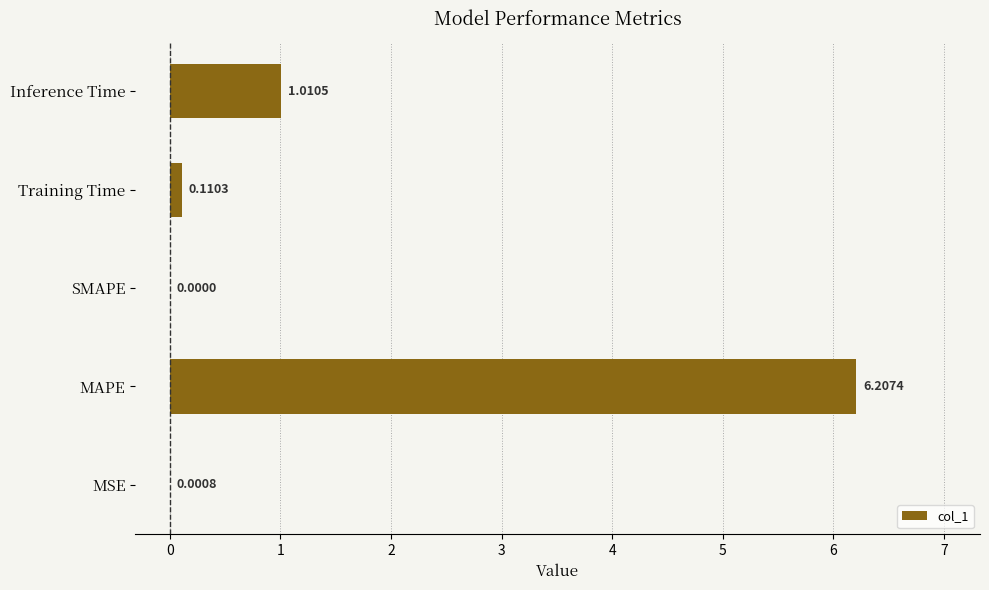

Which has a higher value, SMAPE or MAPE?

MAPE